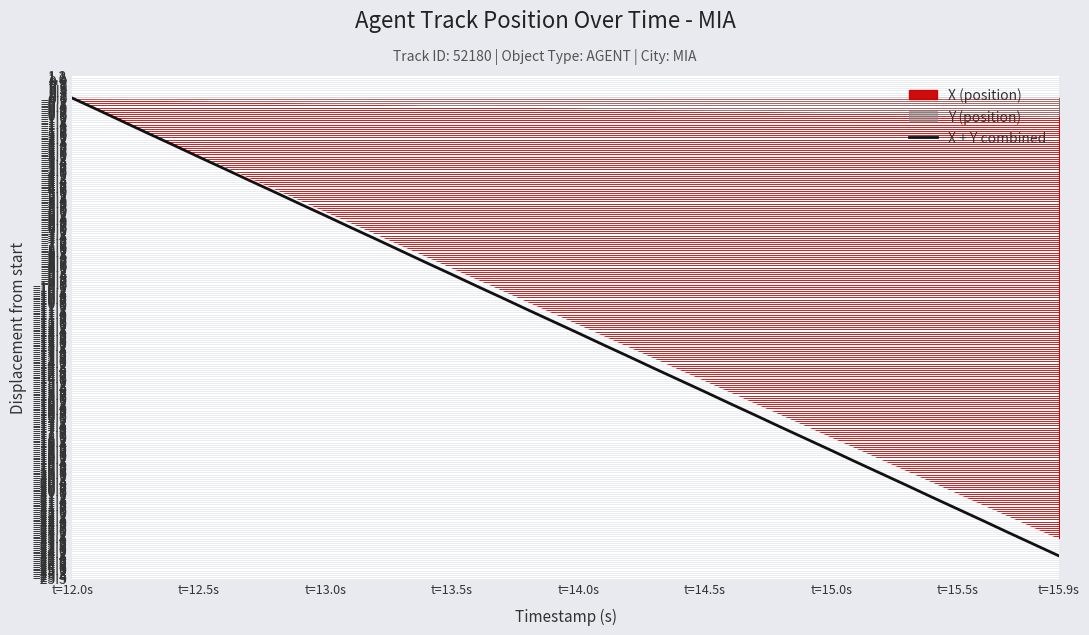

The value of X + Y combined at t=15.5s is -21.8. True or false?

True